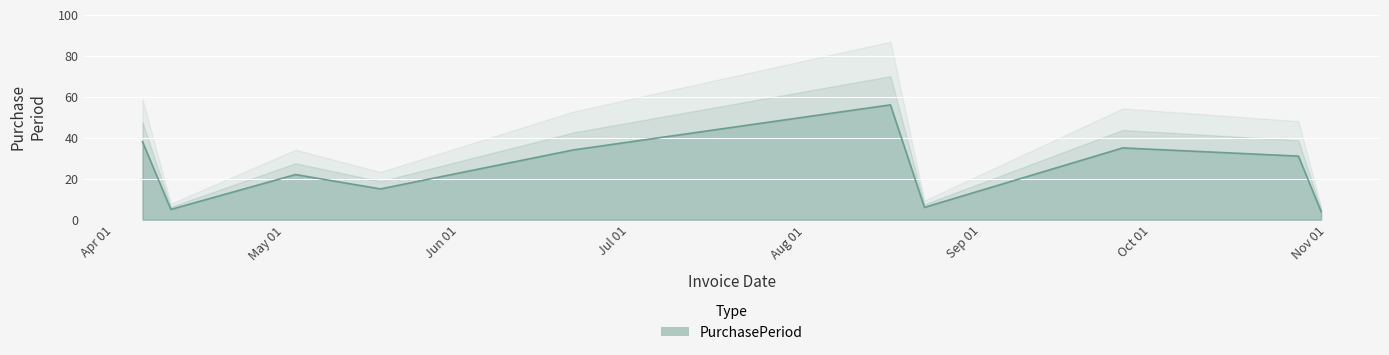

What is the label of the 5th point from the left?

2017-06-21